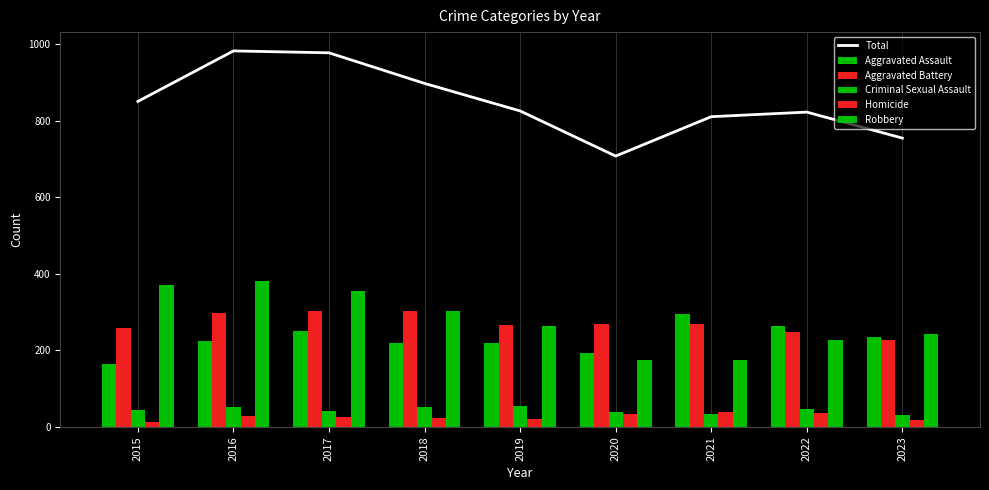

What is the sum of the Aggravated Assault values at 2021 and 2020?

487